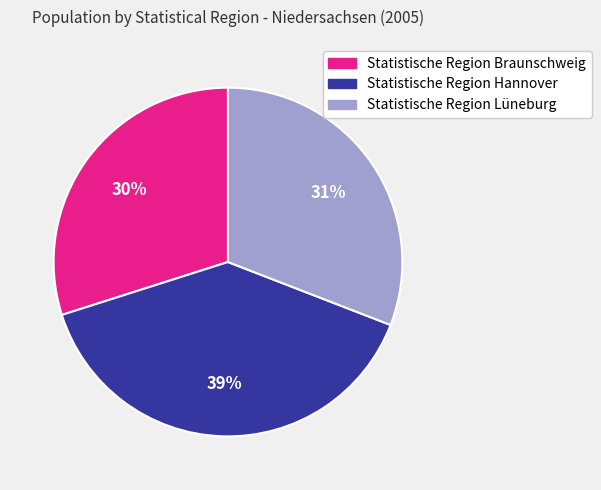

The Statistische Region Braunschweig slice represents 30% of the pie. True or false?

True